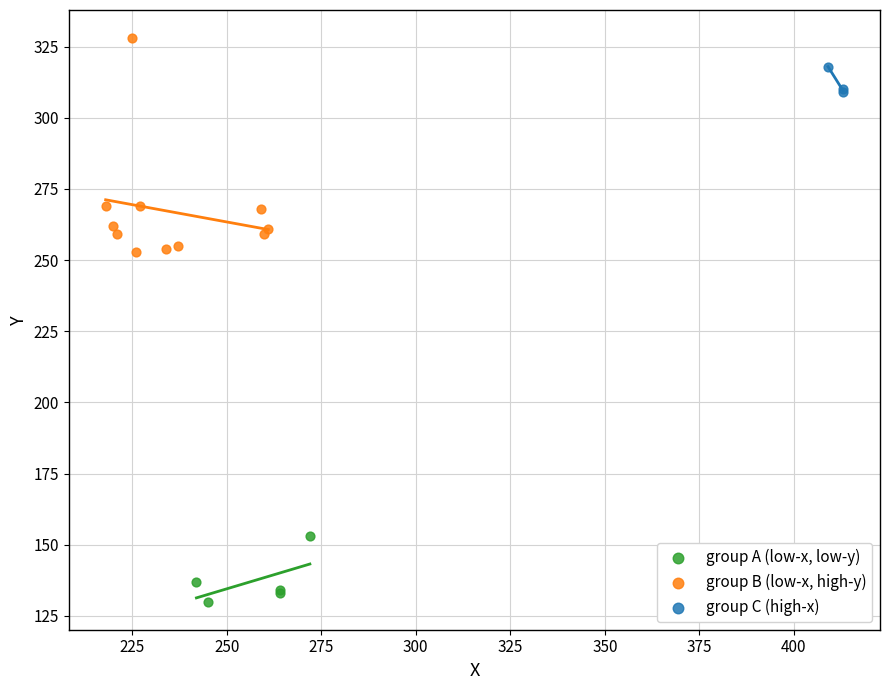

Which series reaches the maximum Y coordinate?

group B (low-x, high-y)